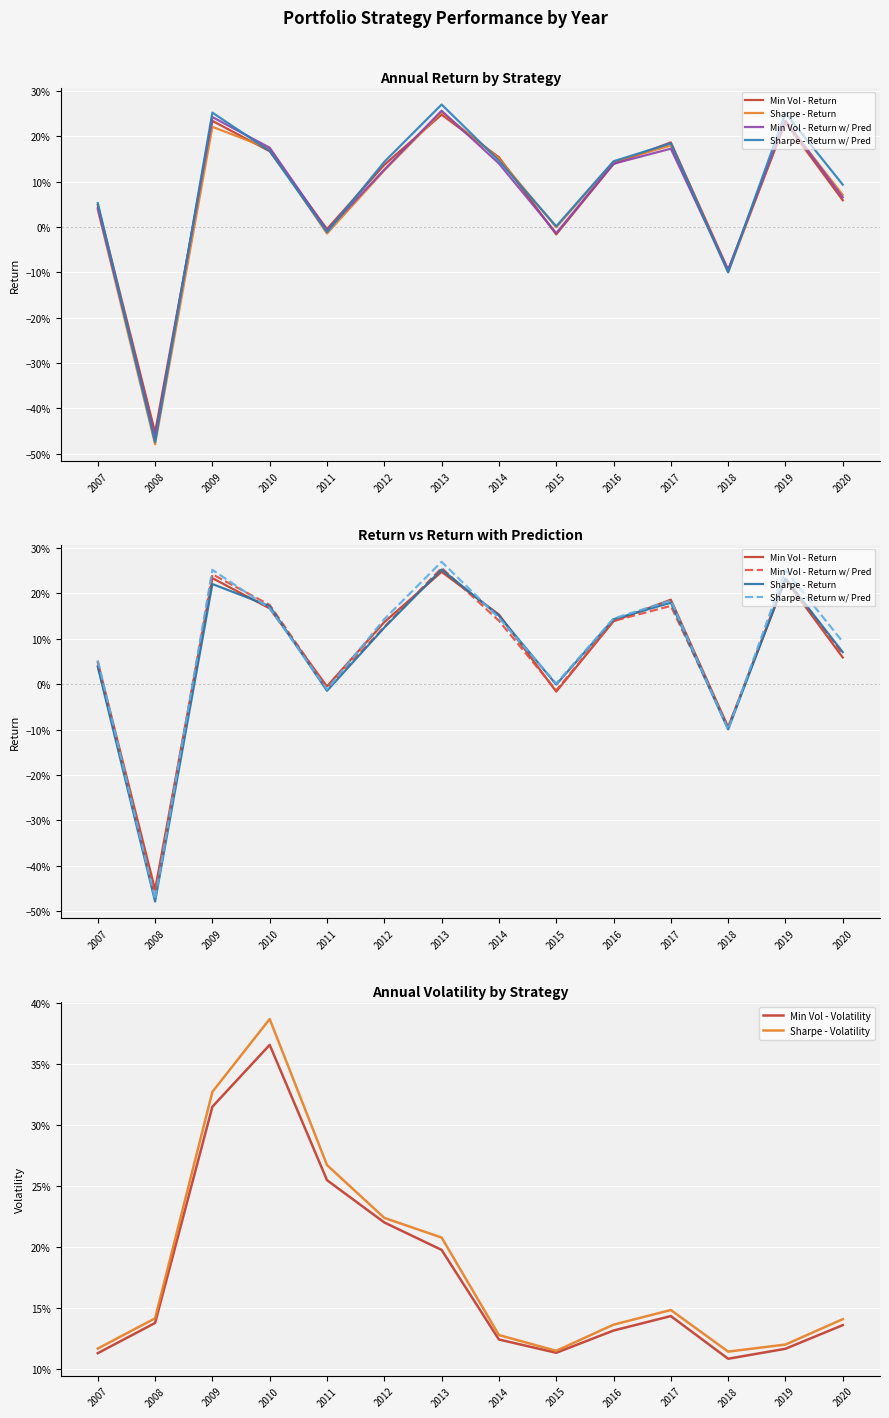

Reading left to right, transcribe all the data shown in this chart.

Min Vol - Return: 2007=0.0	2008=-0.5	2009=0.2	2010=0.2	2011=-0.0	2012=0.1	2013=0.2	2014=0.2	2015=-0.0	2016=0.1	2017=0.2	2018=-0.1	2019=0.2	2020=0.1
Sharpe - Return: 2007=0.0	2008=-0.5	2009=0.2	2010=0.2	2011=-0.0	2012=0.1	2013=0.3	2014=0.2	2015=-0.0	2016=0.1	2017=0.2	2018=-0.1	2019=0.2	2020=0.1
Min Vol - Return w/ Pred: 2007=0.0	2008=-0.5	2009=0.2	2010=0.2	2011=-0.0	2012=0.1	2013=0.3	2014=0.1	2015=-0.0	2016=0.1	2017=0.2	2018=-0.1	2019=0.2	2020=0.1
Sharpe - Return w/ Pred: 2007=0.1	2008=-0.5	2009=0.3	2010=0.2	2011=-0.0	2012=0.1	2013=0.3	2014=0.1	2015=0.0	2016=0.1	2017=0.2	2018=-0.1	2019=0.3	2020=0.1
Min Vol - Volatility: 2007=0.1	2008=0.1	2009=0.3	2010=0.4	2011=0.3	2012=0.2	2013=0.2	2014=0.1	2015=0.1	2016=0.1	2017=0.1	2018=0.1	2019=0.1	2020=0.1
Sharpe - Volatility: 2007=0.1	2008=0.1	2009=0.3	2010=0.4	2011=0.3	2012=0.2	2013=0.2	2014=0.1	2015=0.1	2016=0.1	2017=0.1	2018=0.1	2019=0.1	2020=0.1